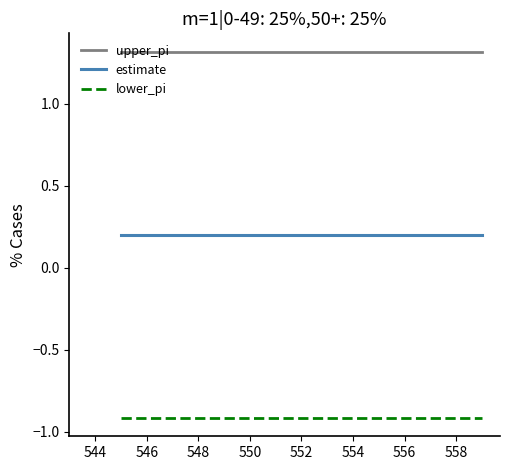

What is the lowest value of the upper_pi series?

1.3